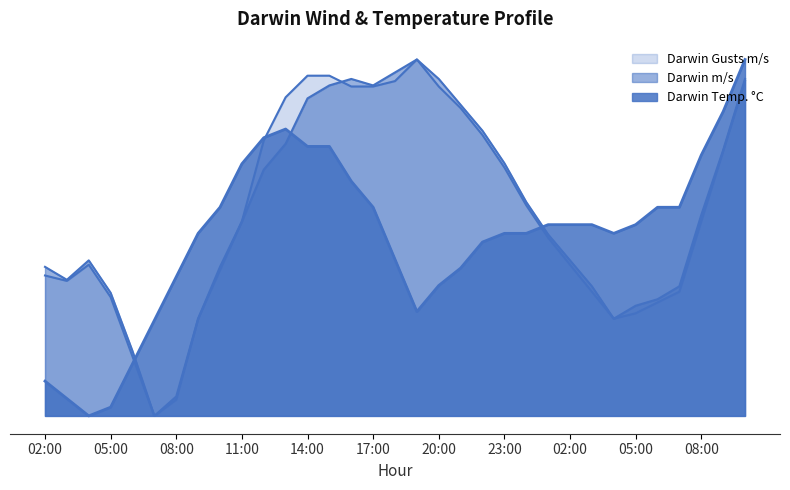

What are all the series names shown in the legend?

Darwin m/s, Darwin Gusts m/s, Darwin Temp. °C